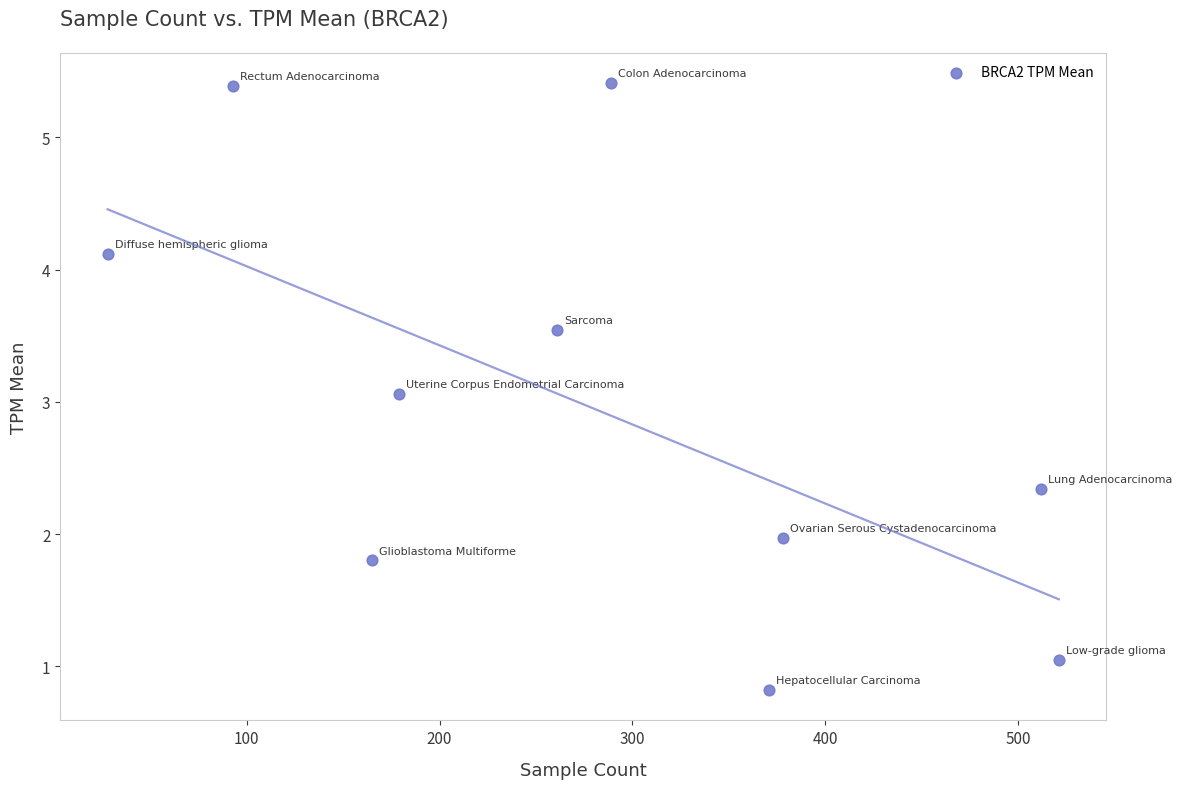

What is the average Y value?

3.0